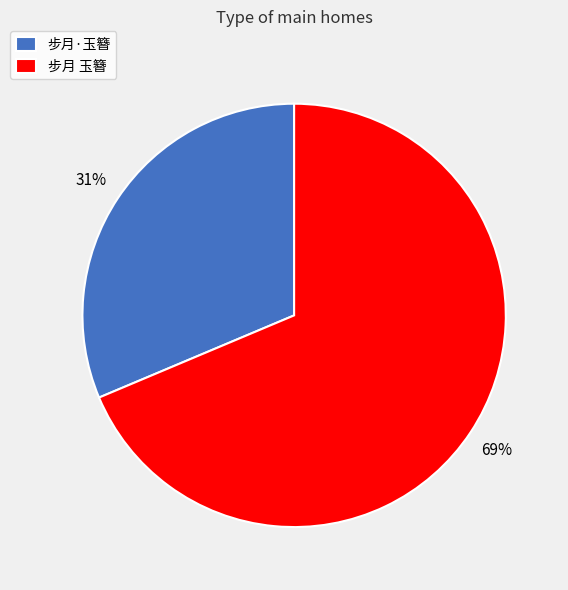

What is the largest slice in the pie chart?

步月 玉簪